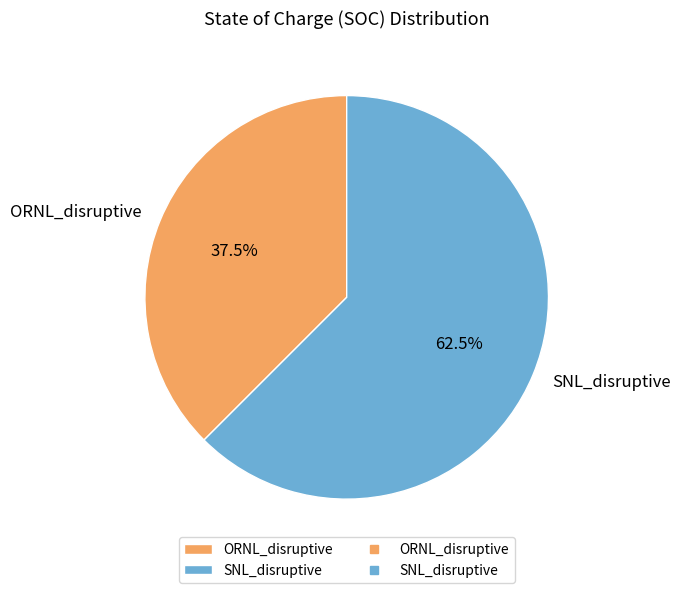

Which has a higher value, ORNL_disruptive or SNL_disruptive?

SNL_disruptive